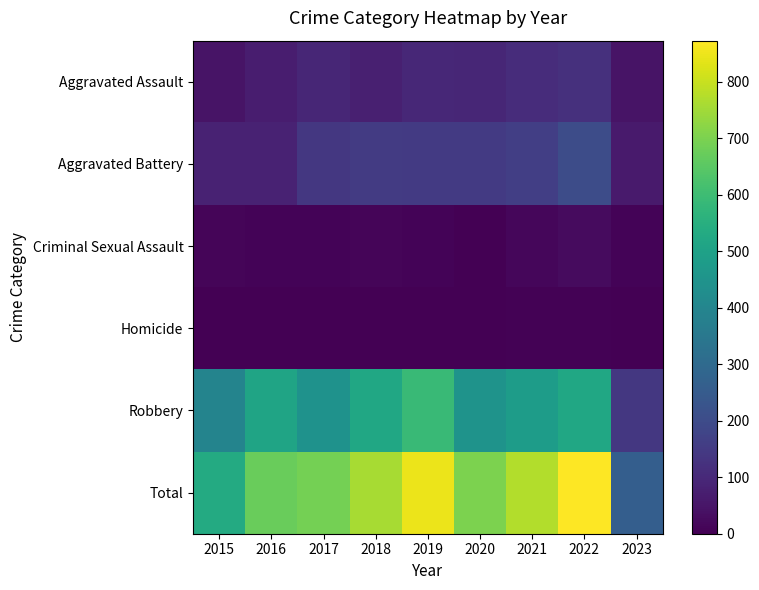

Which label corresponds to the largest value in the chart?

2022